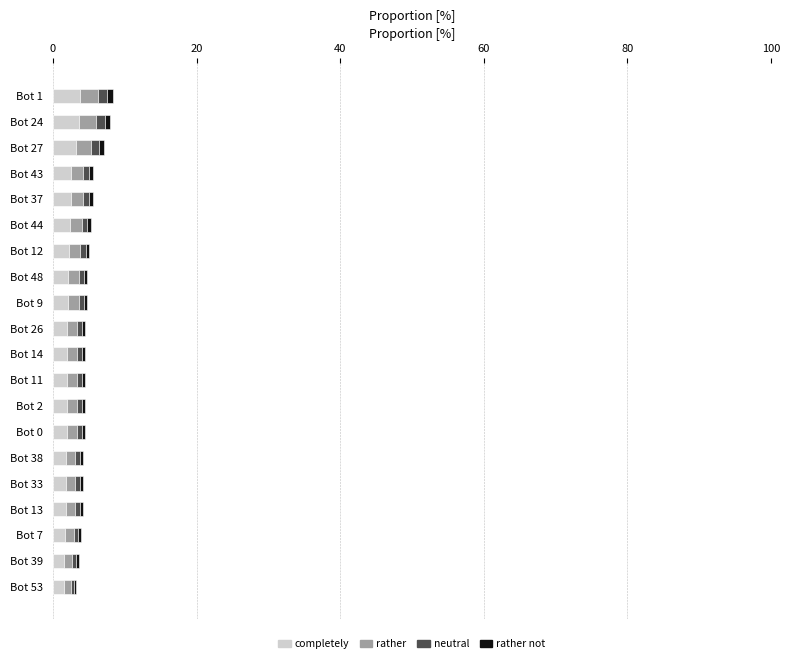

What is the difference between the maximum and minimum values in the completely series?

2.3